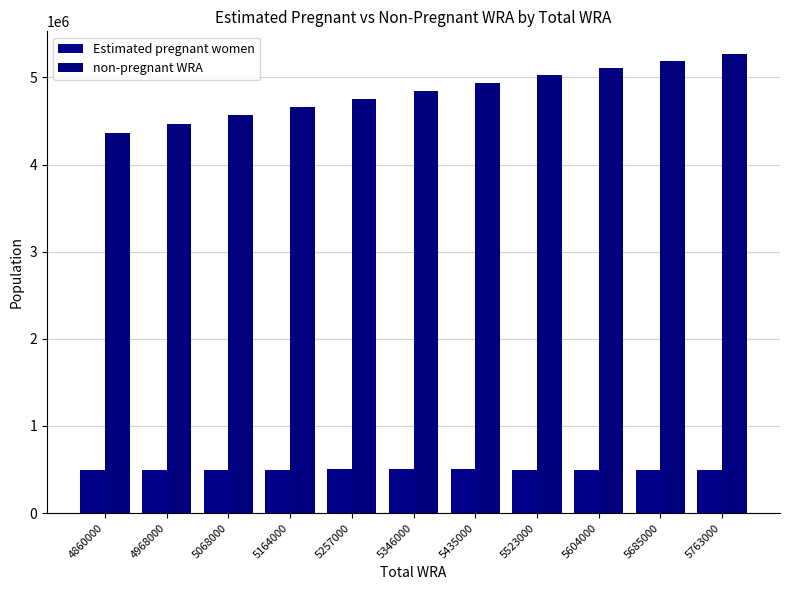

How many values in the Estimated pregnant women series are below 499371?

5